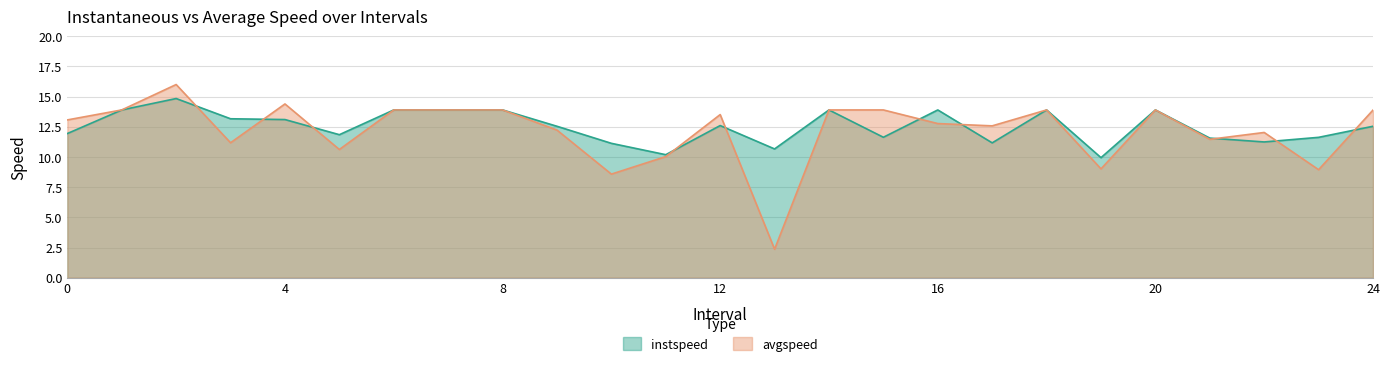

At which category is the sum across all series the highest?

2